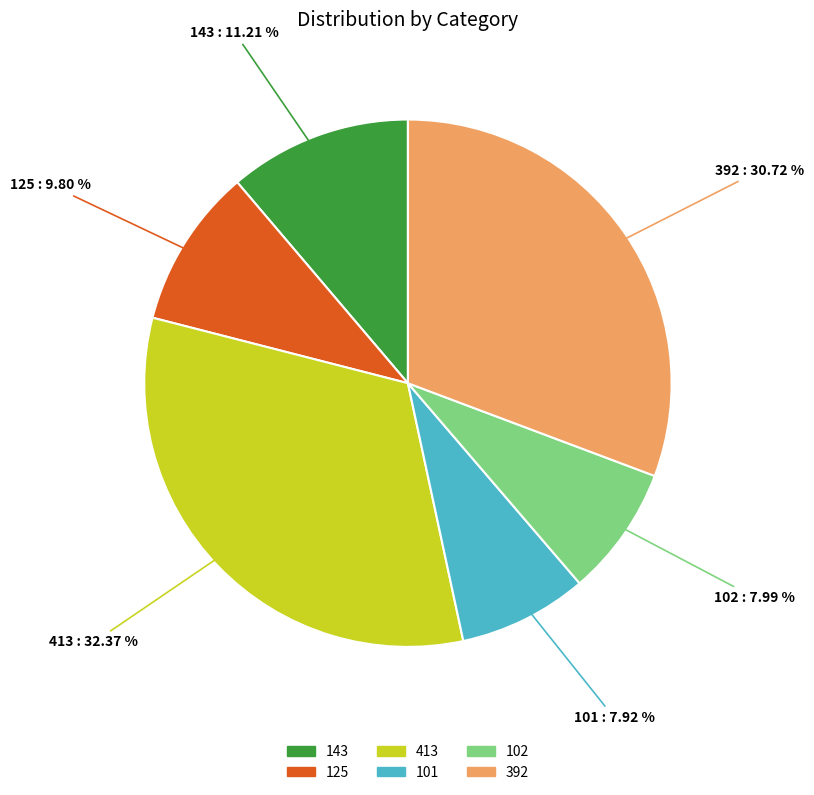

How many segments does this pie chart have?

6